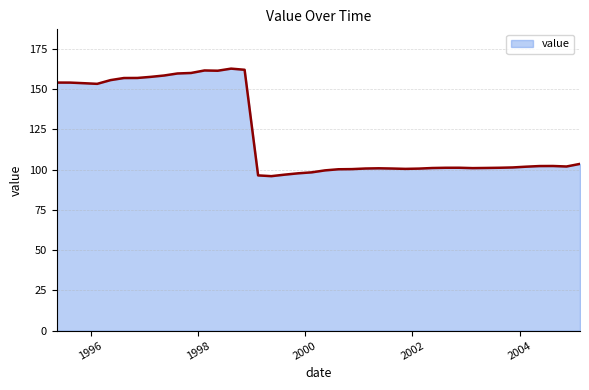

What is the maximum value shown in the chart?

162.7